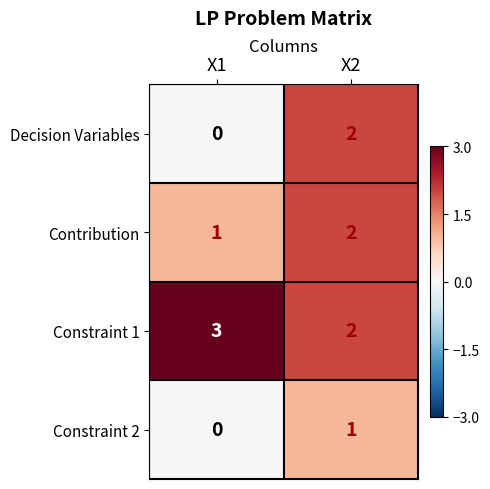

Reading left to right, extract all data points from this chart.

Decision Variables: 0	2
Contribution: 1	2
Constraint 1: 3	2
Constraint 2: 0	1